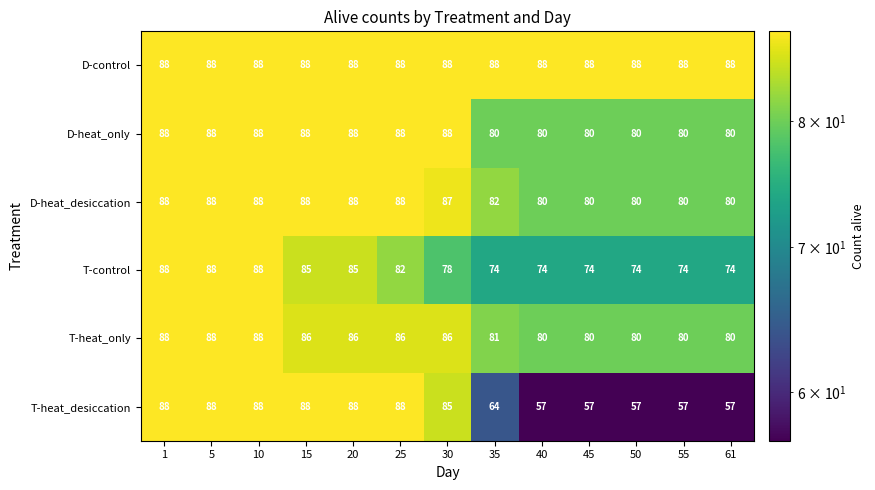

What is the total value across all series at 61?

459